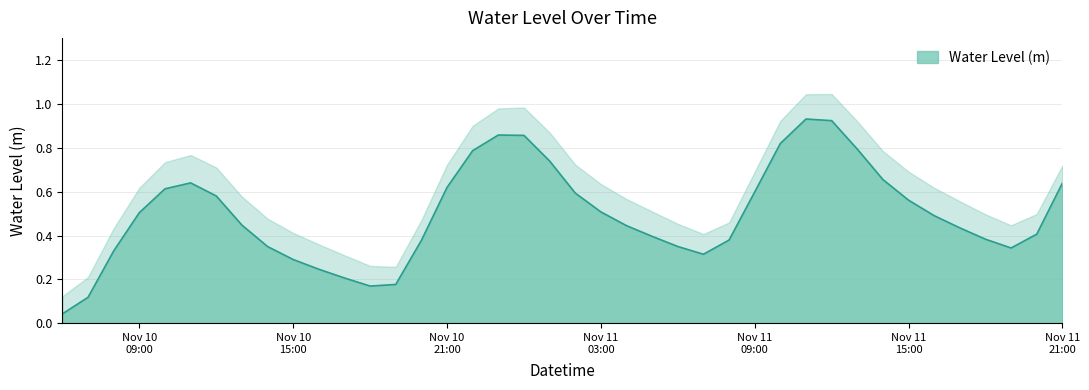

What is the sum of the values at 2023-11-10 22:00:00 and 2023-11-10 17:00:00?

1.0